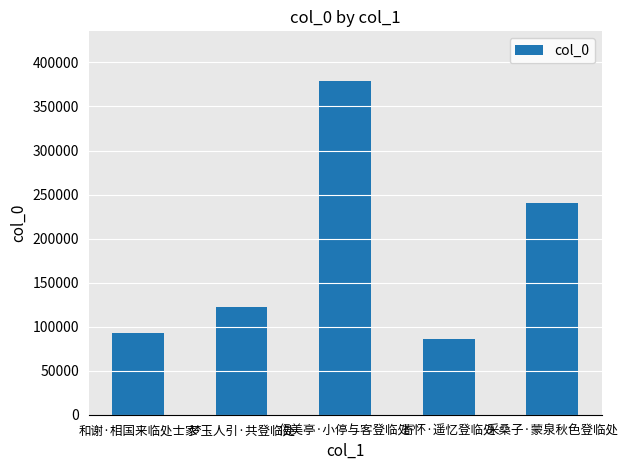

At which category does the chart reach its peak across all series?

信美亭·小停与客登临处